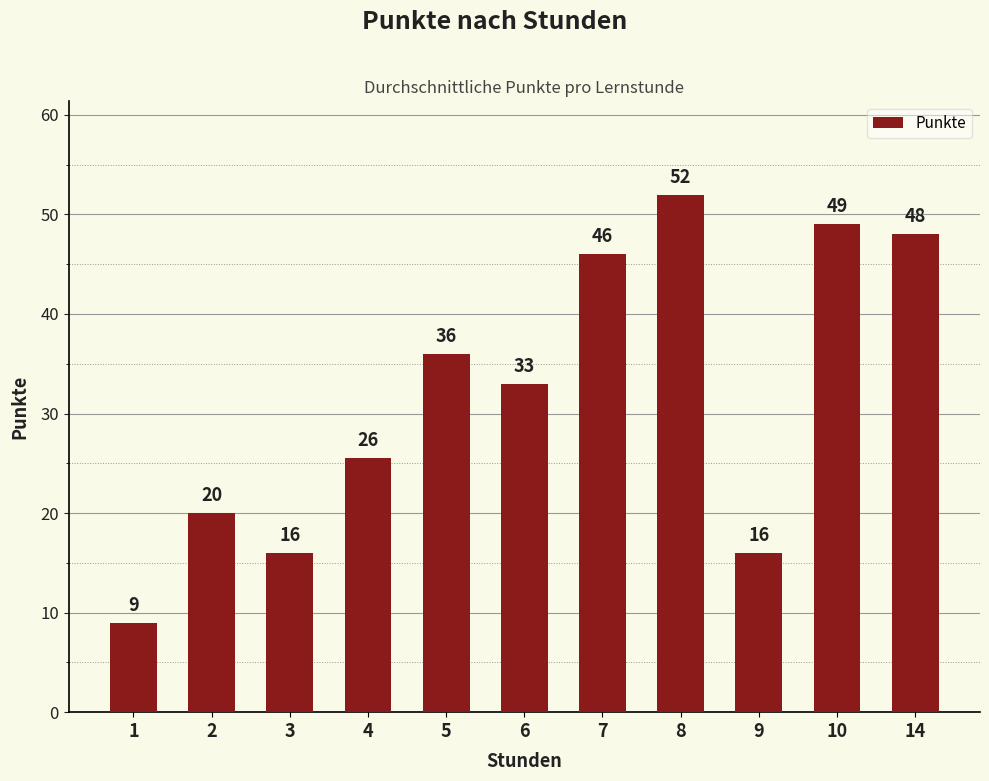

The value at 9 is 16.0. True or false?

True